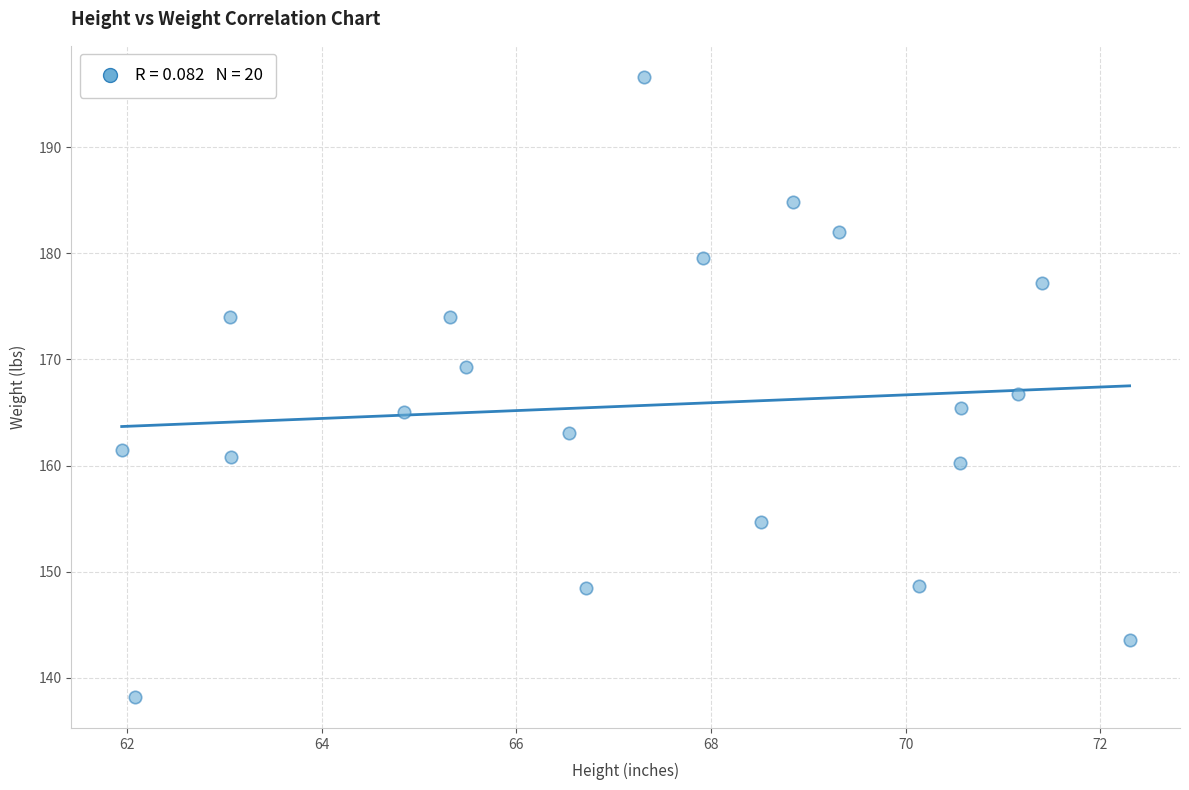

What is the range of Y values (max minus min)?

58.4